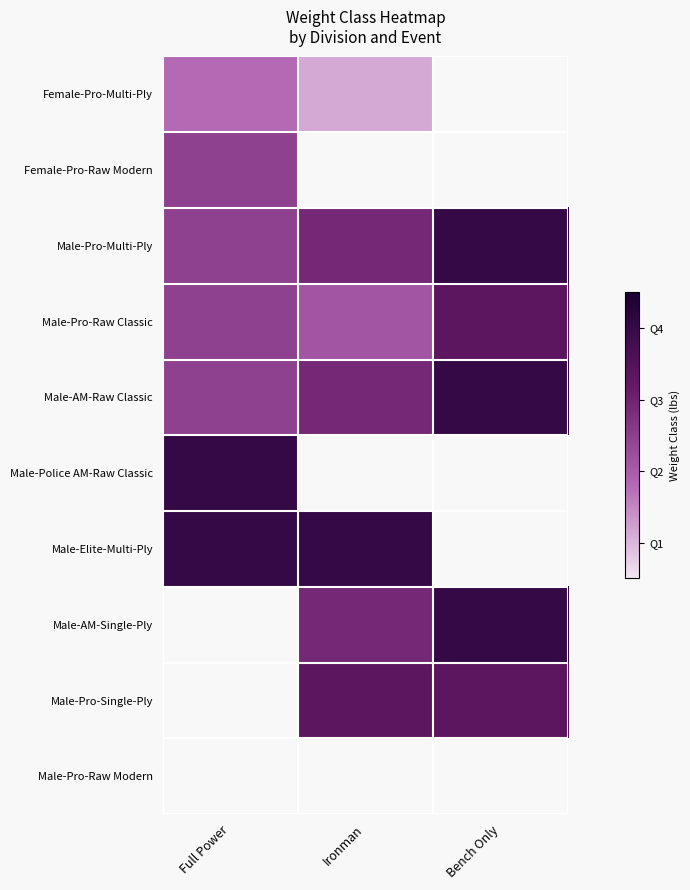

How many positive values does the Male-Police AM-Raw Classic series have?

1